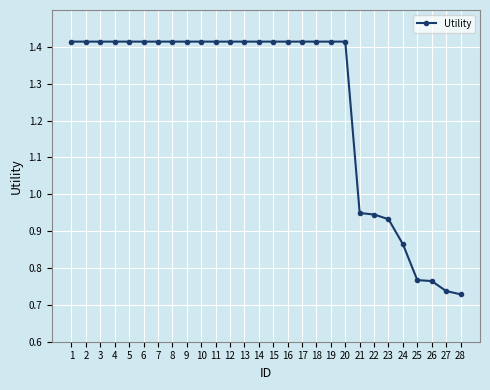

The value at 11 is 0.5. True or false?

False